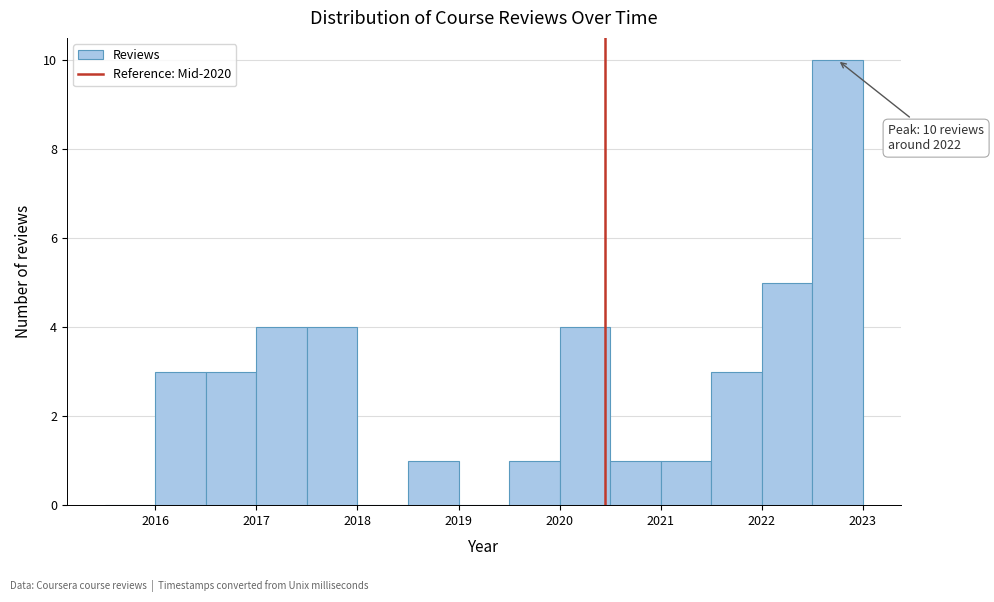

Which range on the x-axis has the tallest bar?

2022.5 to 2023.0